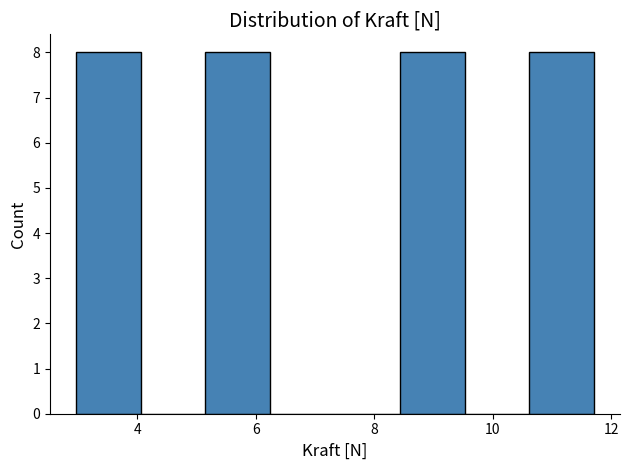

Reading left to right, transcribe this chart: for each bar, give the range it covers on the x-axis and its height. Neither the bar edges nor the heights are printed on the chart, so give them approximately, as read against the axes.

3.0 to 4.0: 8
4.0 to 5.2: 0
5.2 to 6.2: 8
6.2 to 7.4: 0
7.4 to 8.4: 0
8.4 to 9.6: 8
9.6 to 10.6: 0
10.6 to 11.8: 8